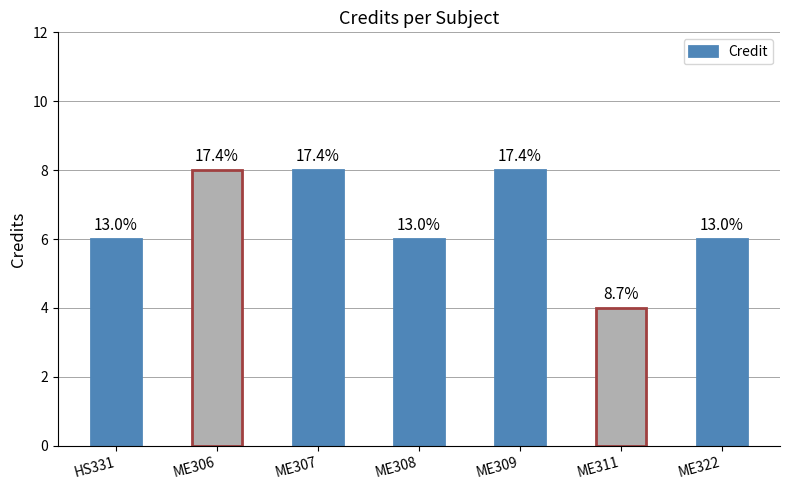

What is the sum of the values at ME307 and ME306?

16